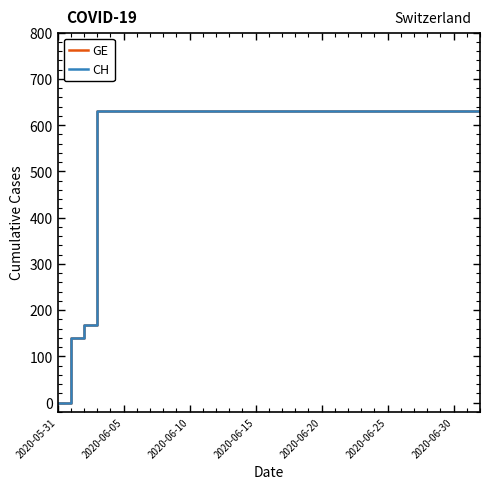

True or false: GE and CH intersect in this chart.

False